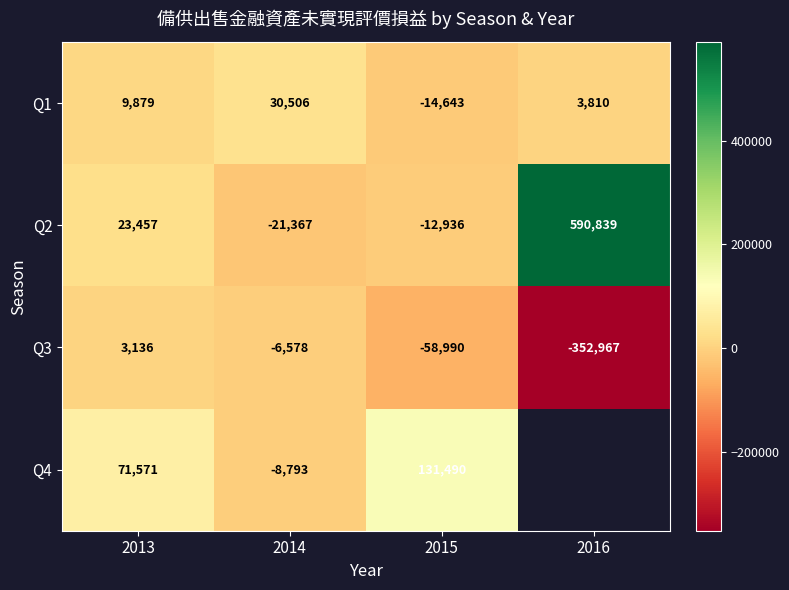

Count the number of categories in the chart.

4